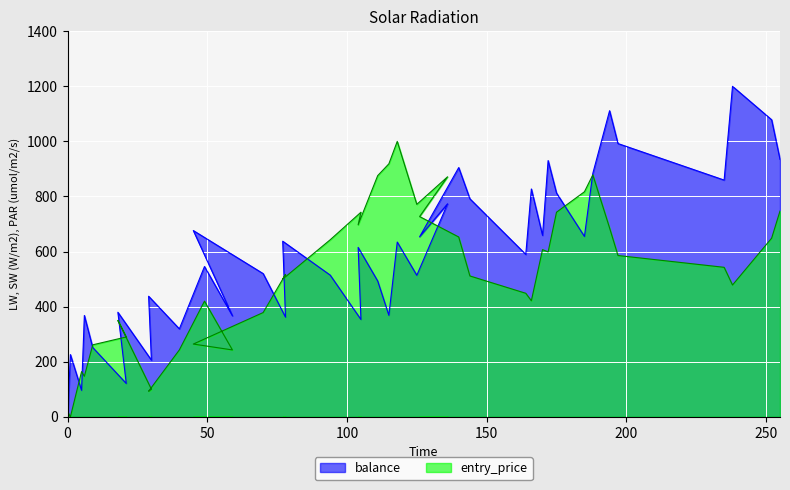

At which label does entry_price first exceed 542?

94